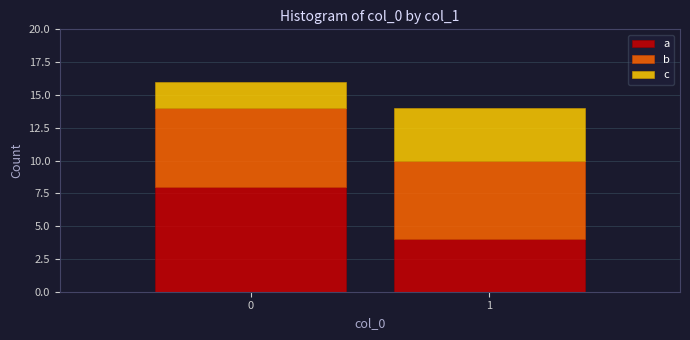

Reading left to right, what are the values for a?

8	4